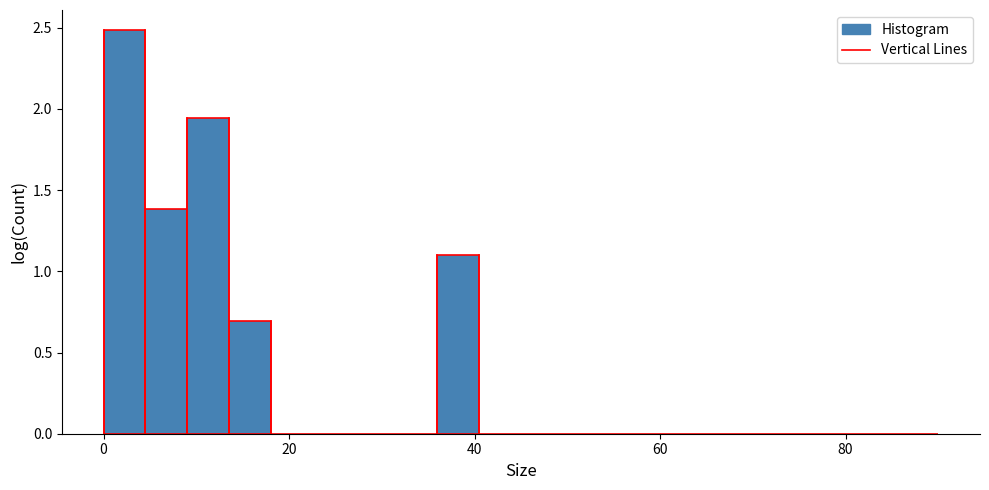

Around what value on the x-axis is the tallest bar? Give the approximate position of its centre, as read against the axis.

2